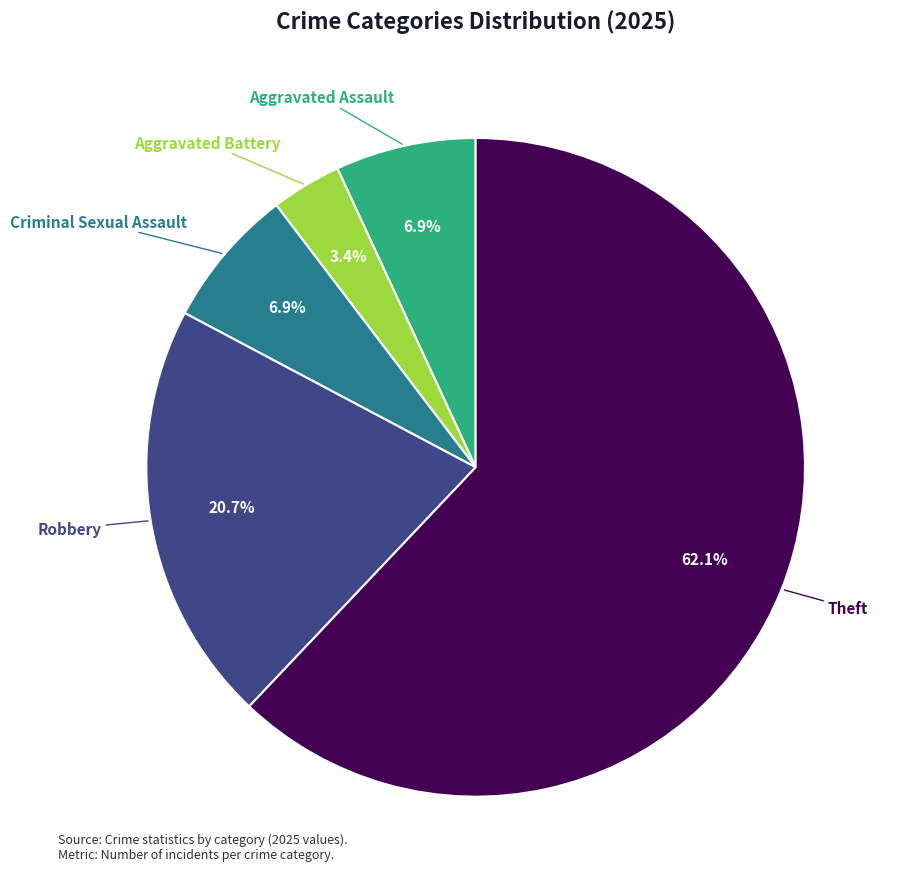

Count the number of slices in the pie.

5